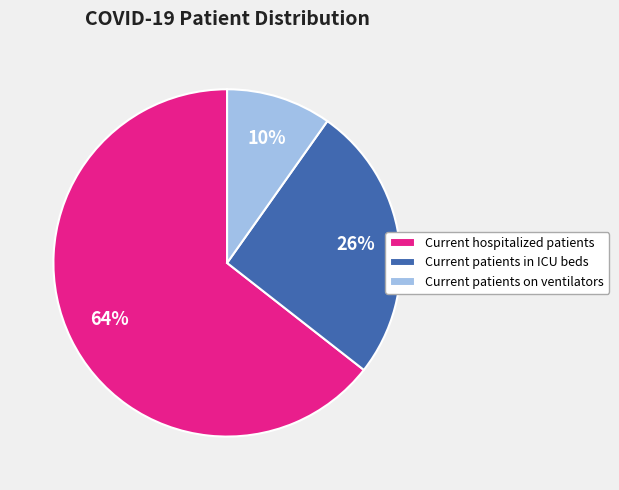

What percentage is the Current hospitalized patients slice, to the nearest percent?

64%